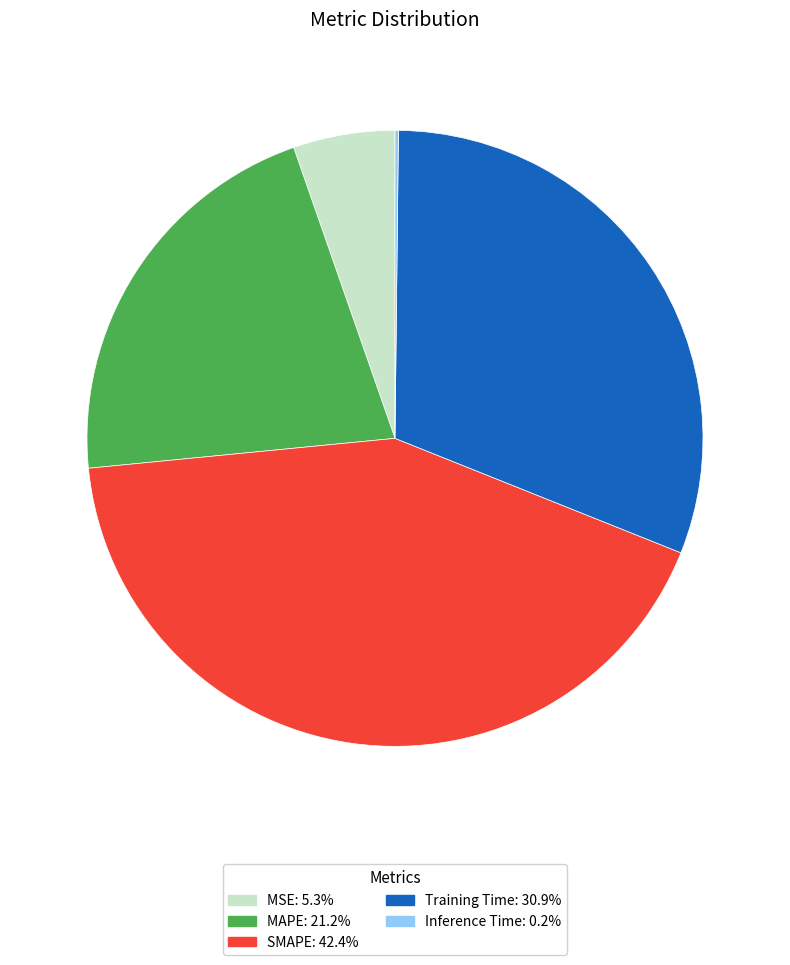

What is the ratio of the value at Training Time to the value at SMAPE?

0.7